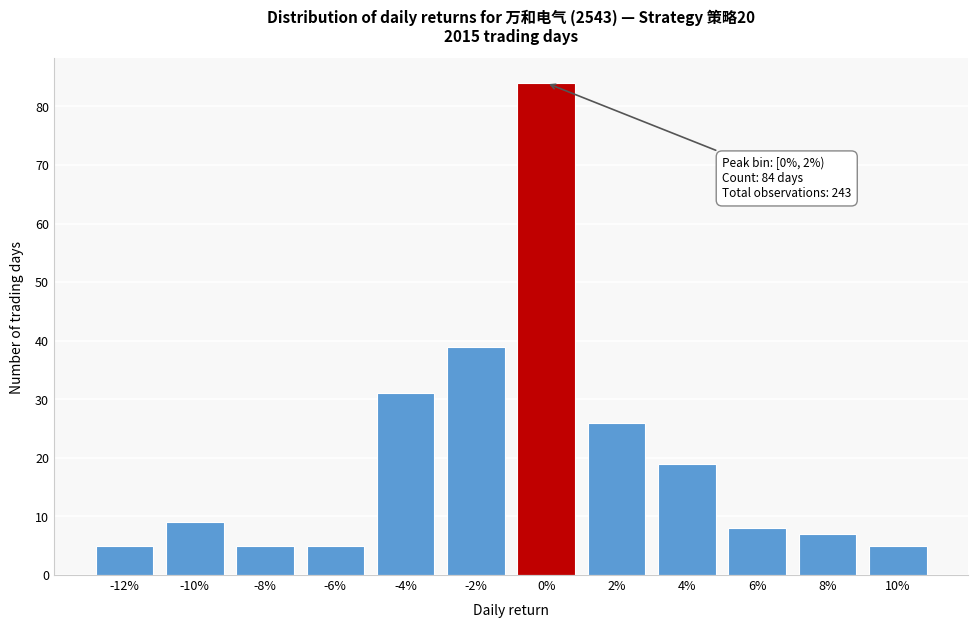

Reading left to right, extract all data points from this chart.

-12%=5	-10%=9	-8%=5	-6%=5	-4%=31	-2%=39	0%=84	2%=26	4%=19	6%=8	8%=7	10%=5